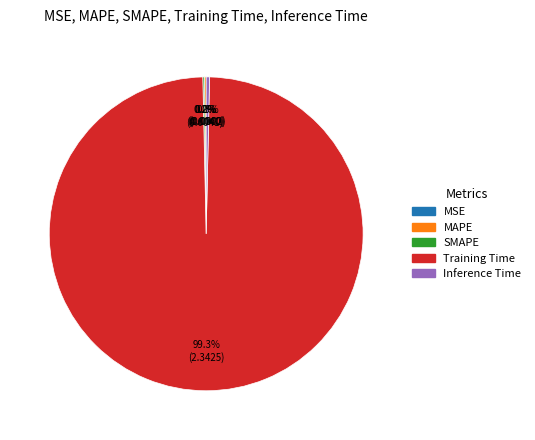

Which category accounts for the majority?

Training Time